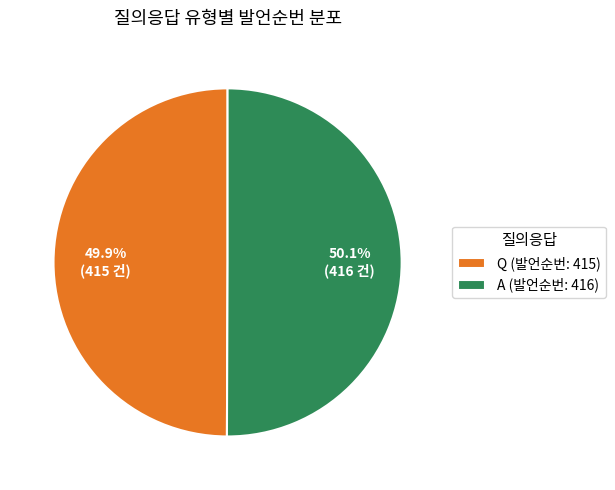

What is the total percentage of Q (발언순번: 415) and A (발언순번: 416)?

100.0%